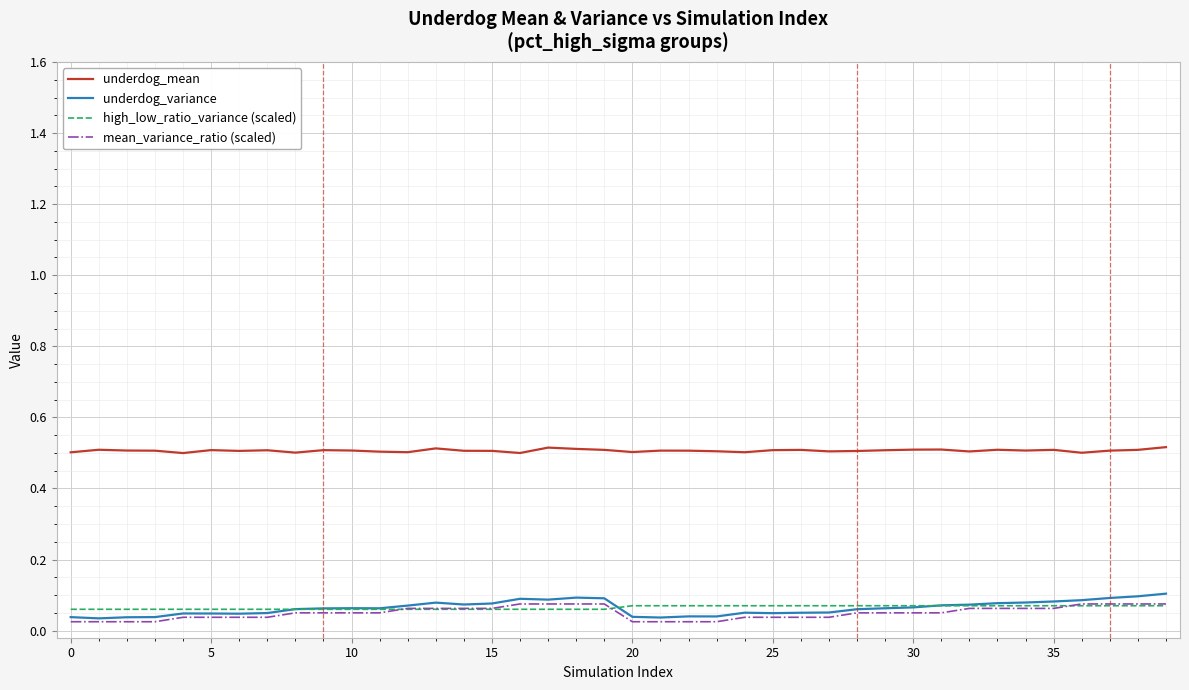

True or false: underdog_mean and underdog_variance cross at least once.

False